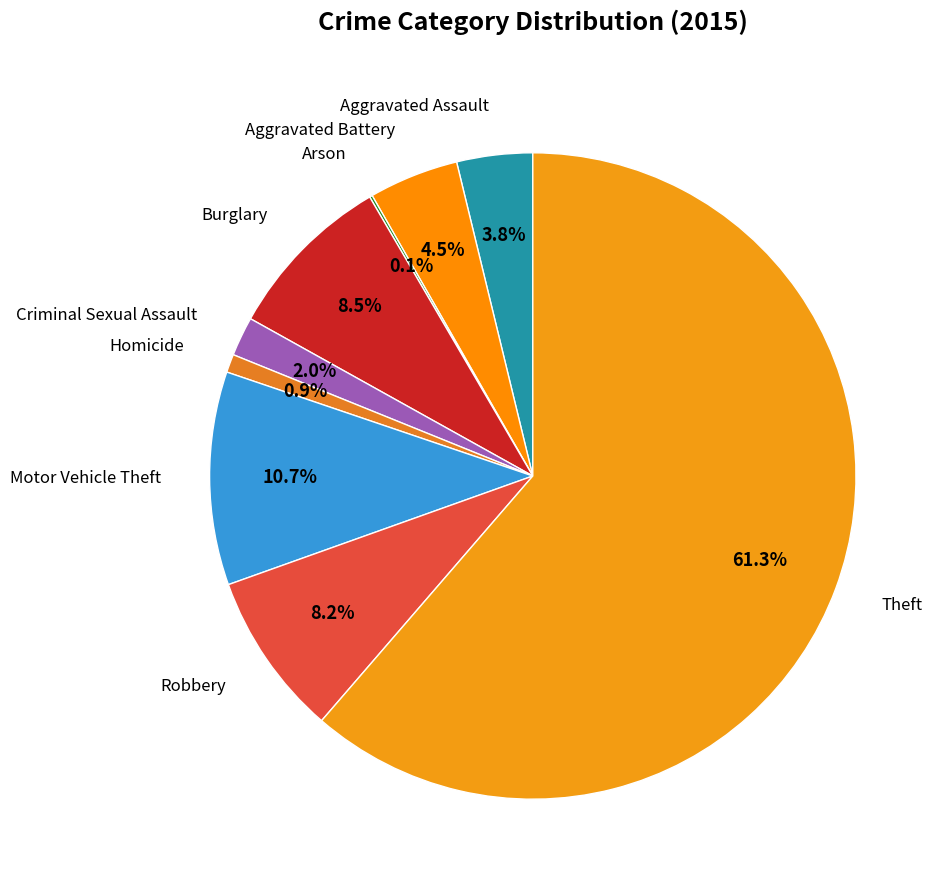

Count the number of slices in the pie.

9